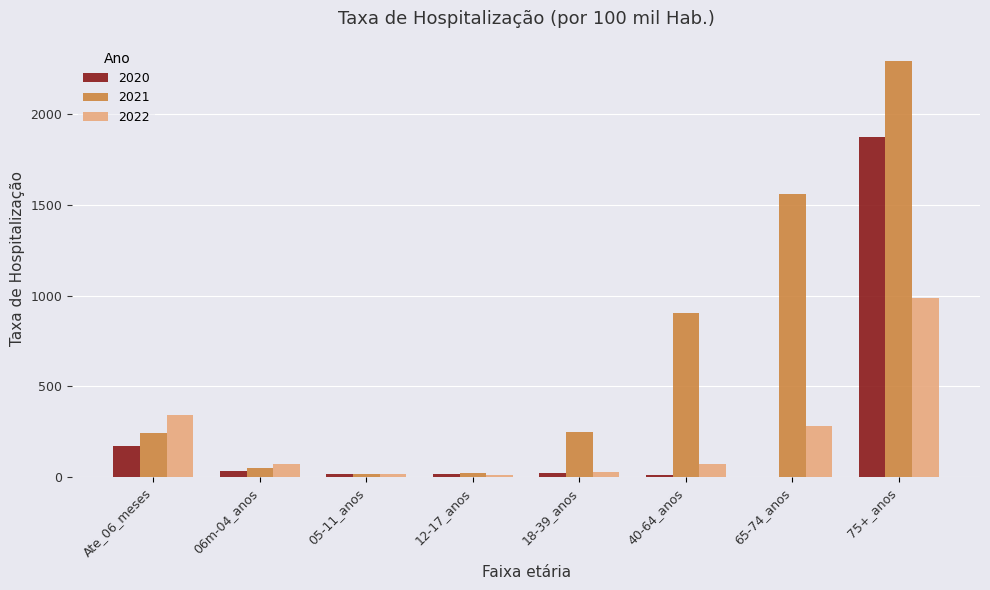

What is the maximum value for 2020?

1873.6